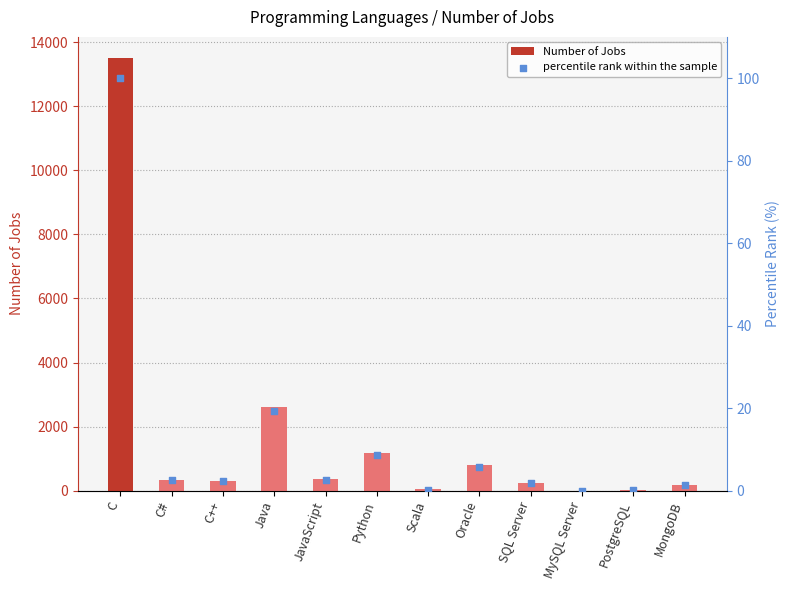

At how many categories does at least one series exceed 13113?

1